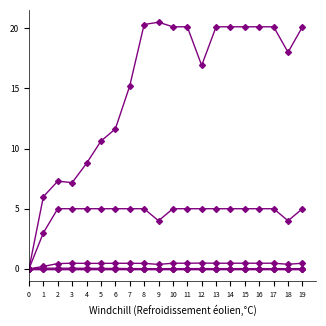

Which label corresponds to the largest value in the chart?

9